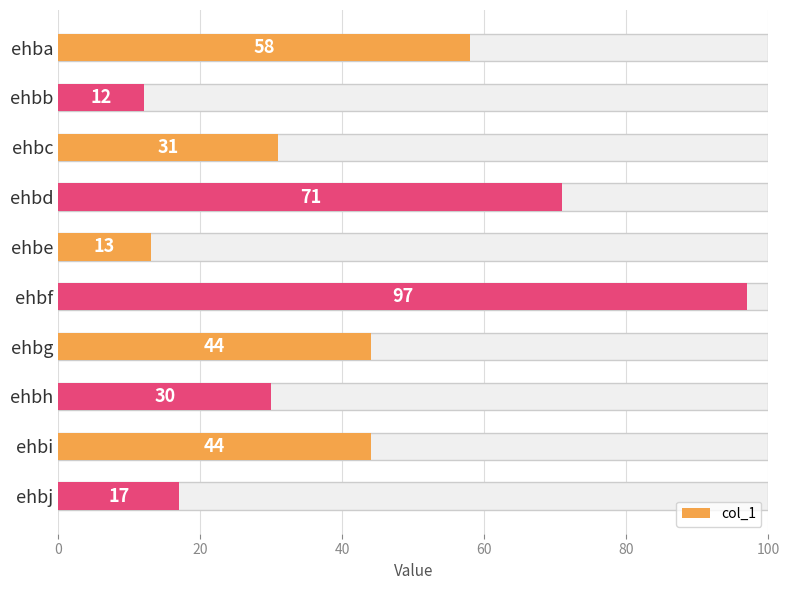

What is the difference between the second highest and second lowest values?

58